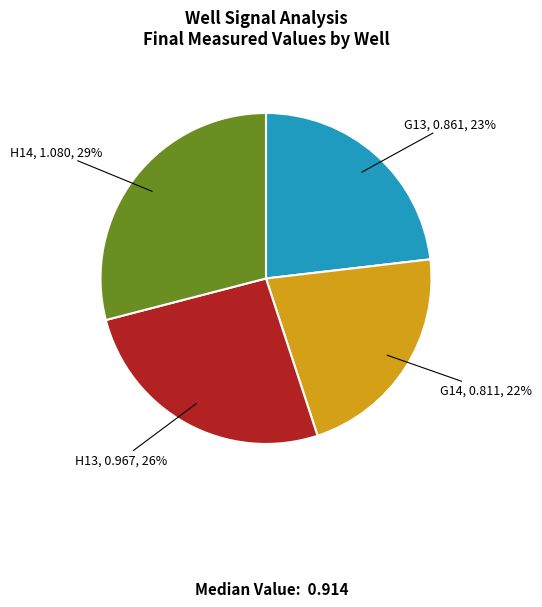

How many slices are in this pie chart?

4